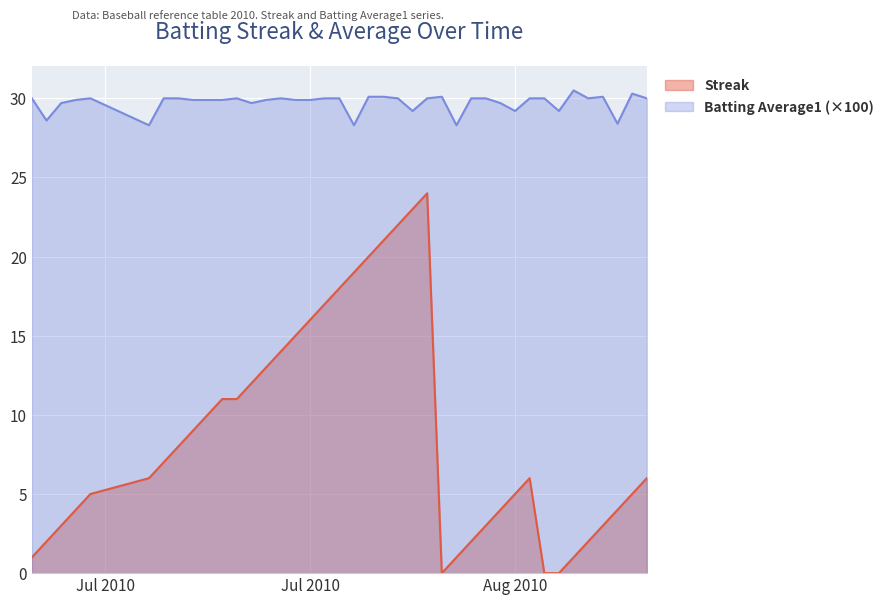

What are all the series names shown in the legend?

Streak, Batting Average1 (×100)